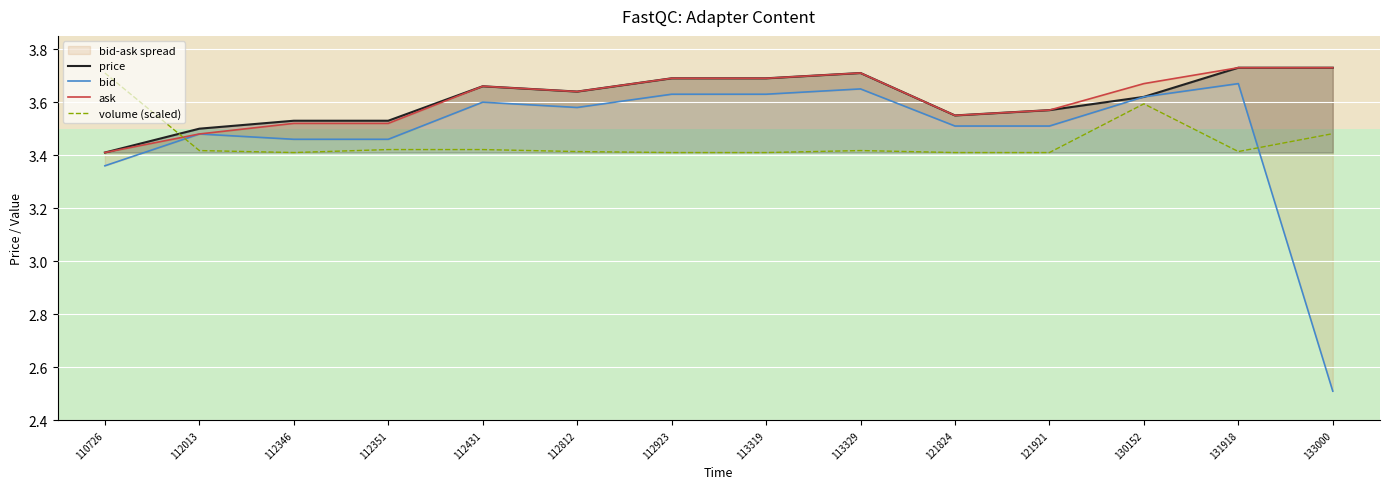

What is the difference between the highest and lowest values at 110726?

0.4